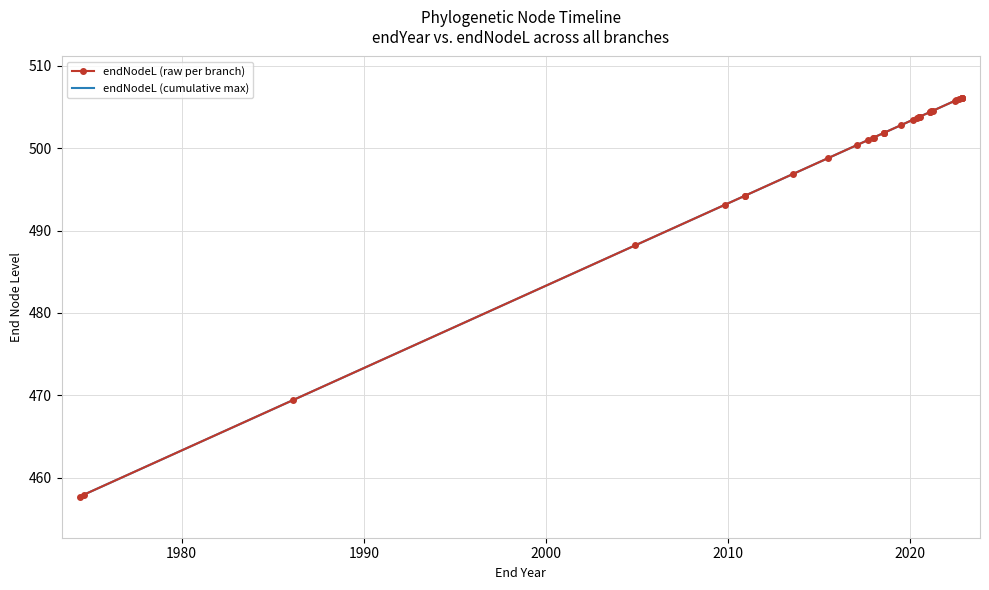

True or false: endNodeL (cumulative max) and endNodeL (raw per branch) intersect in this chart.

False